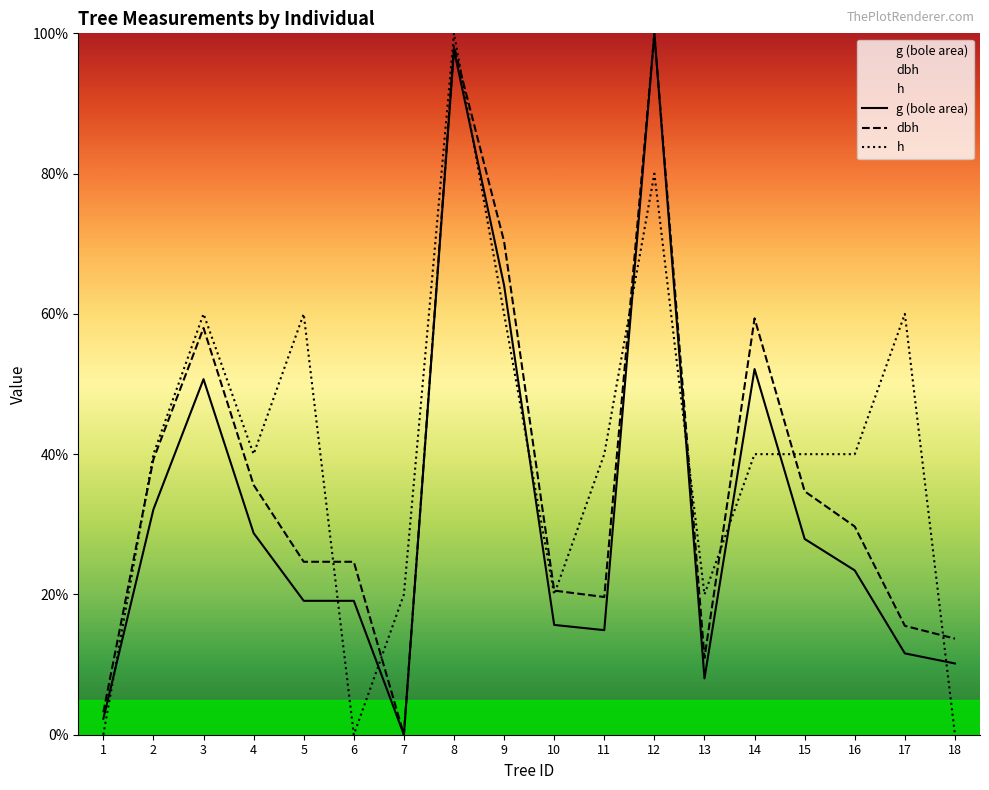

Reading right to left, extract all data points from this chart.

dbh: 13.7	15.5	29.7	34.7	59.4	11.0	100.0	19.6	20.5	70.3	98.2	0.0	24.7	24.7	35.6	58.0	39.3	3.2
h: 0.0	60.0	40.0	40.0	40.0	20.0	80.0	40.0	20.0	60.0	100.0	20.0	0.0	60.0	40.0	60.0	40.0	0.0
g: 10.2	11.6	23.4	27.9	52.1	8.0	100.0	14.9	15.7	64.1	97.6	0.0	19.1	19.1	28.7	50.7	32.1	2.3